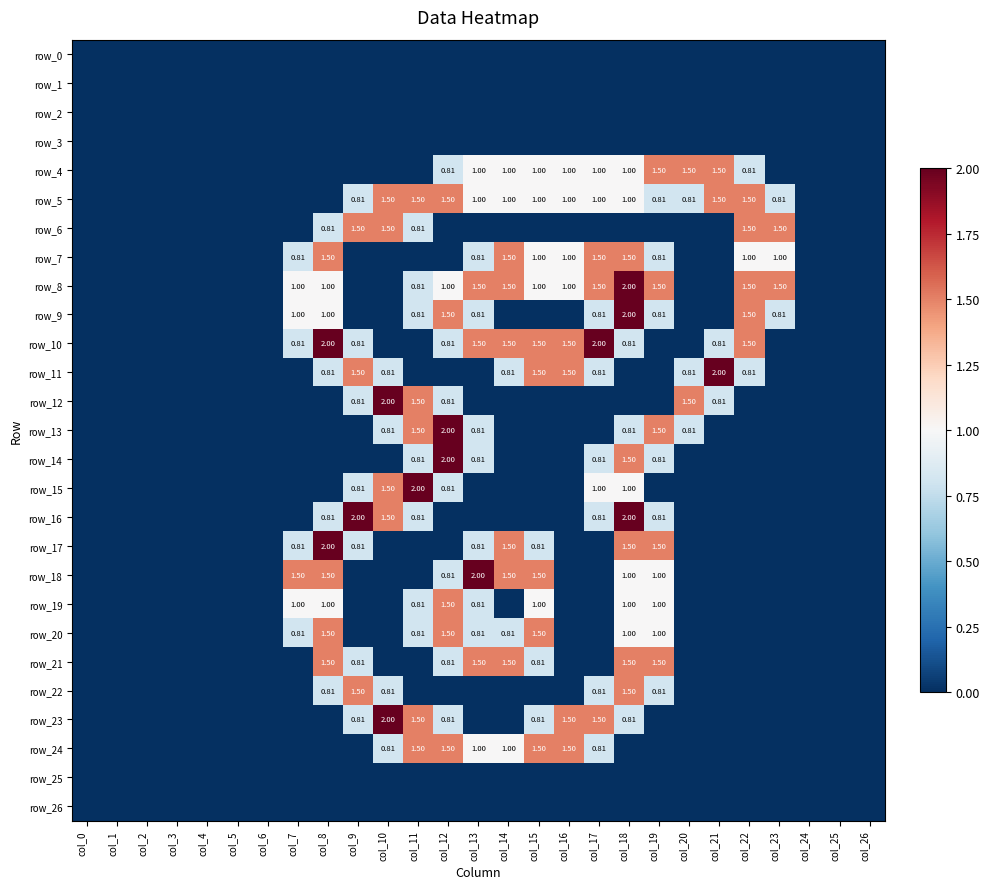

What is the maximum value shown in the chart?

2.0